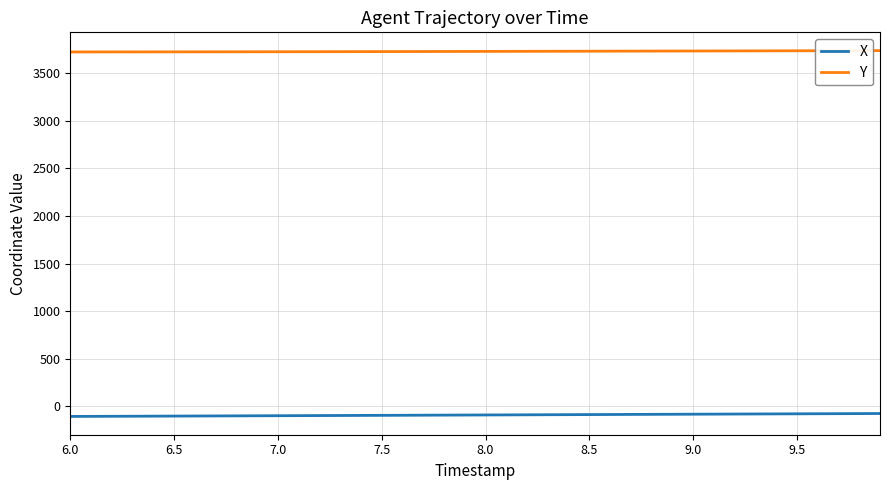

List the series in order of their peak value, highest first.

Y, X